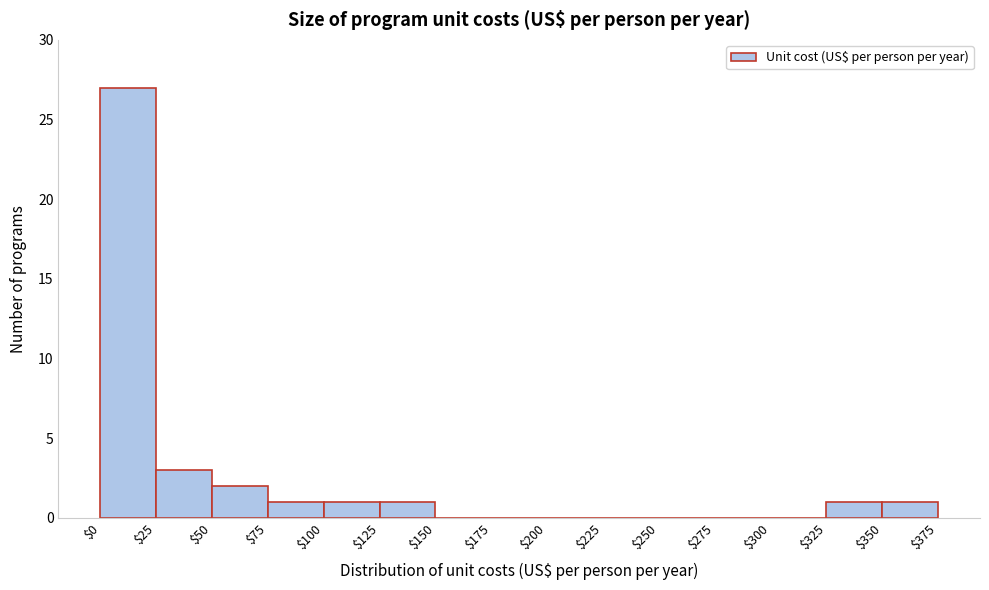

How tall is the bar that spans $0 to $25 on the x-axis? The values are not printed on the chart, so give them approximately, as read against the axis.

27